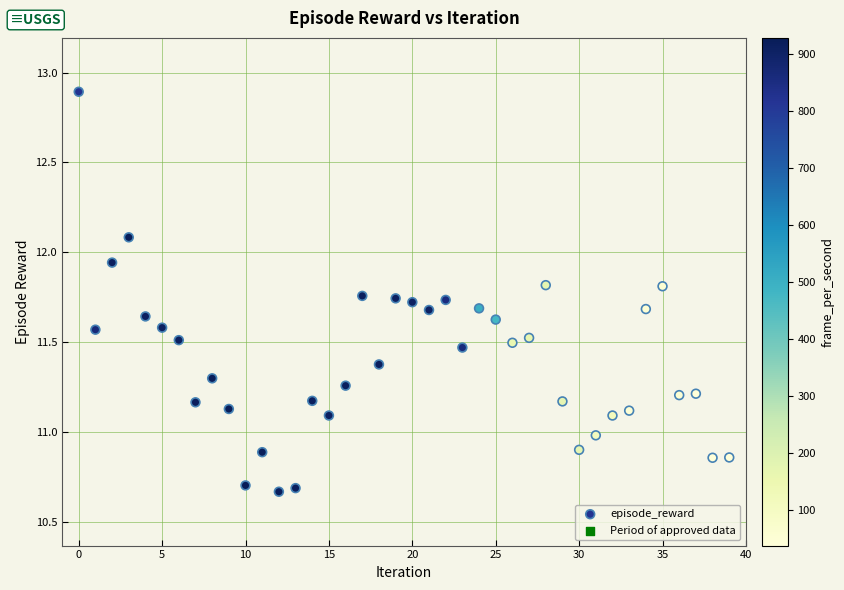

What is the range of Y values (max minus min)?

2.2